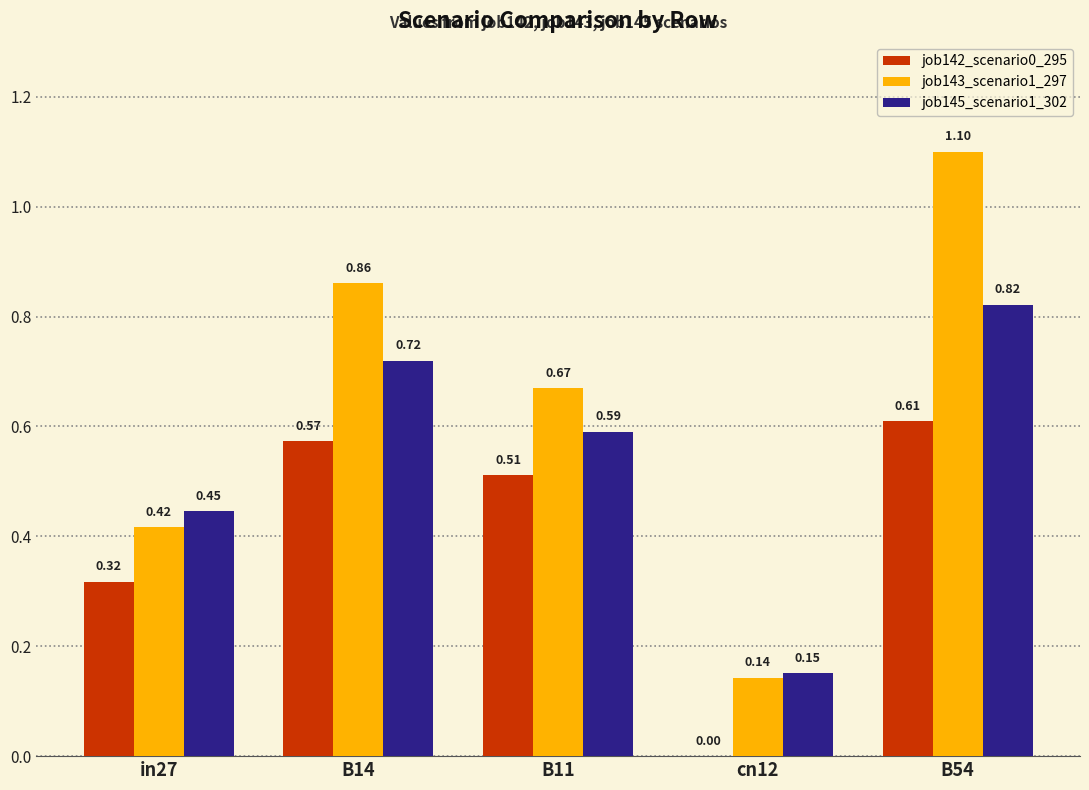

What are all the series names shown in the legend?

job142_scenario0_295, job143_scenario1_297, job145_scenario1_302